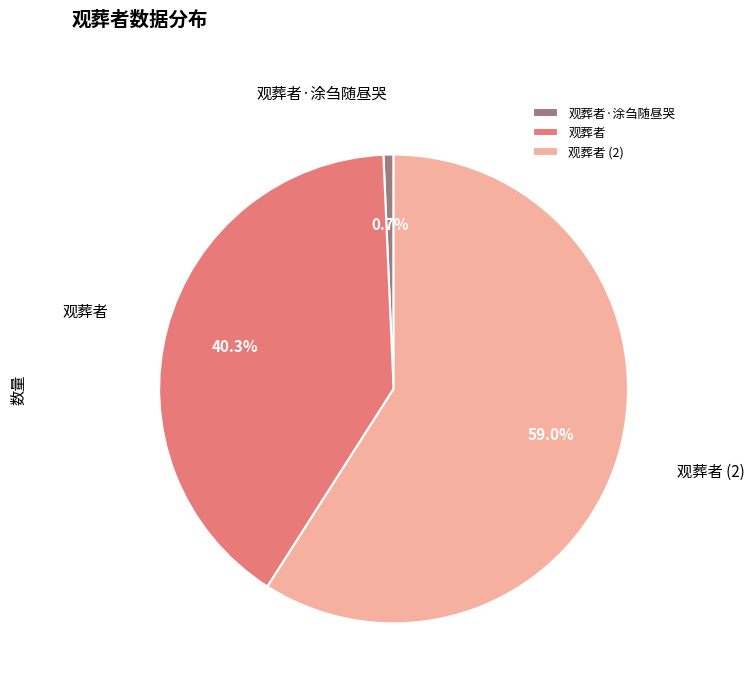

To the nearest percent, what is the difference between the largest and smallest slice percentages?

58%